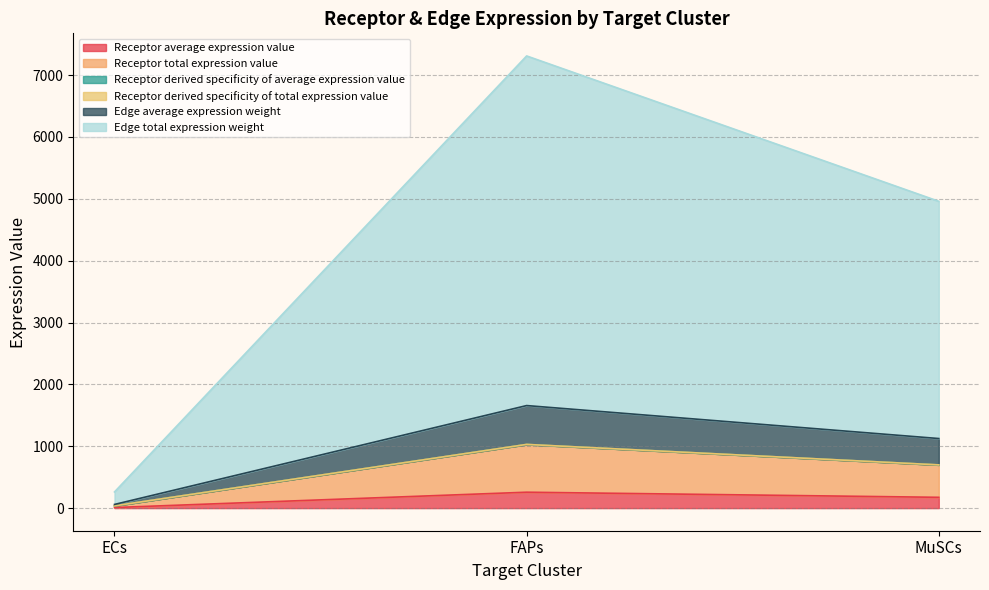

Does the chart display data point markers on the line(s)?

No